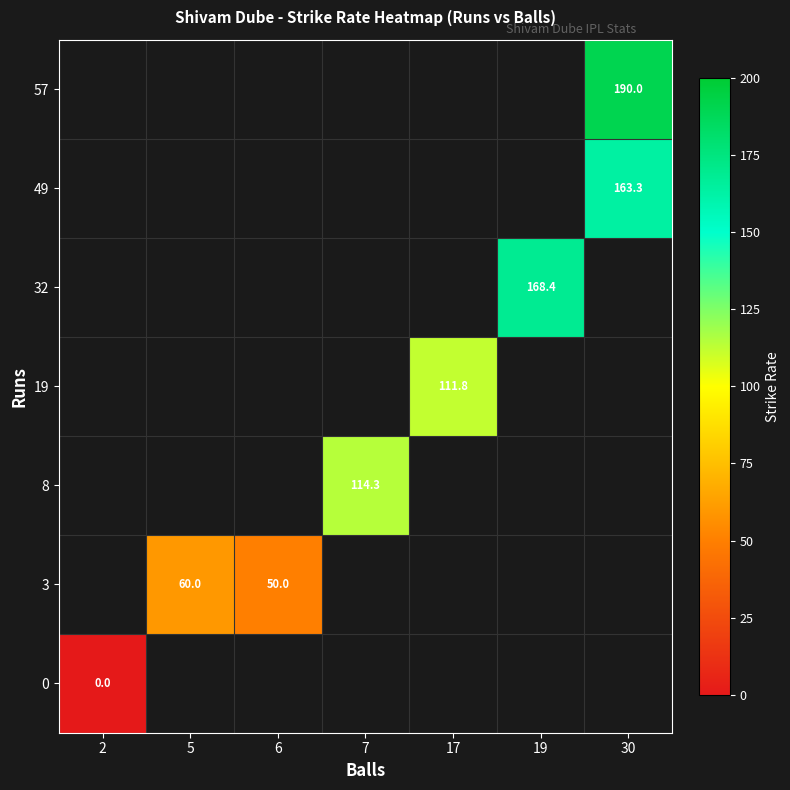

True or false: 49 has a value of 228.1 at 30.

False